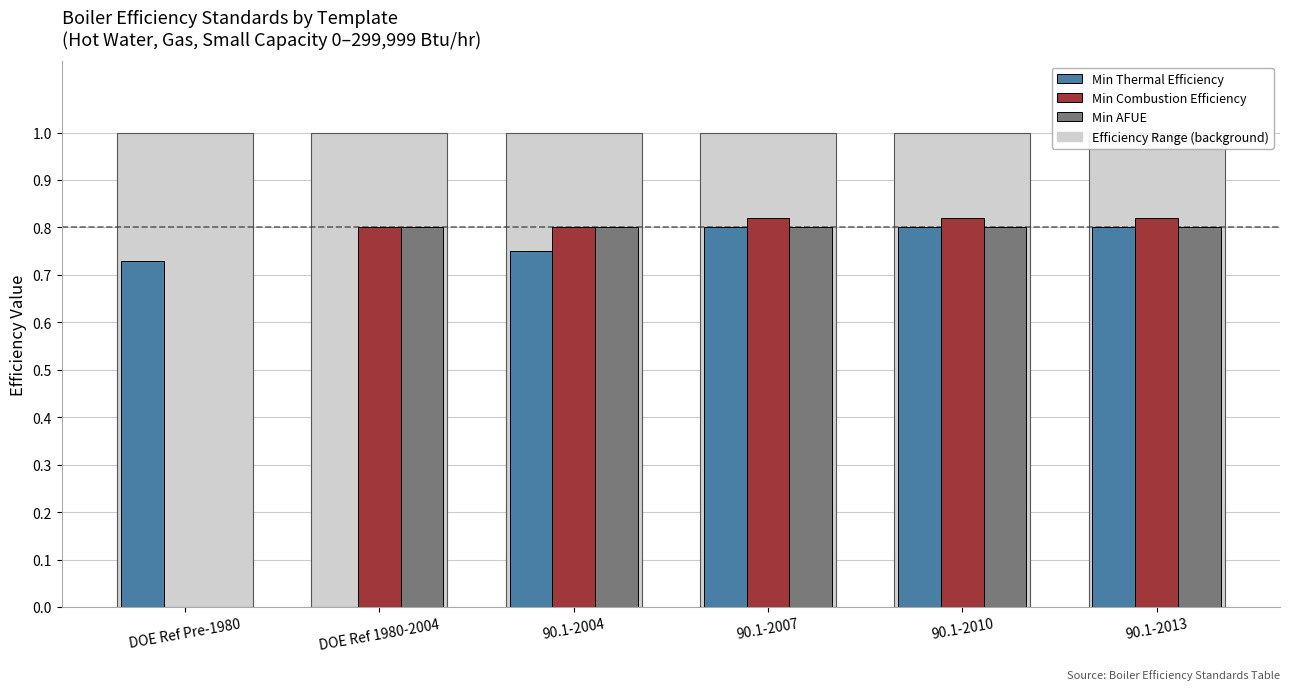

Reading right to left, what are all the values shown in this chart?

Min Thermal Efficiency: 90.1-2013=0.8	90.1-2010=0.8	90.1-2007=0.8	90.1-2004=0.8	DOE Ref 1980-2004=0.0	DOE Ref Pre-1980=0.7
Min Combustion Efficiency: 90.1-2013=0.8	90.1-2010=0.8	90.1-2007=0.8	90.1-2004=0.8	DOE Ref 1980-2004=0.8	DOE Ref Pre-1980=0.0
Min AFUE: 90.1-2013=0.8	90.1-2010=0.8	90.1-2007=0.8	90.1-2004=0.8	DOE Ref 1980-2004=0.8	DOE Ref Pre-1980=0.0